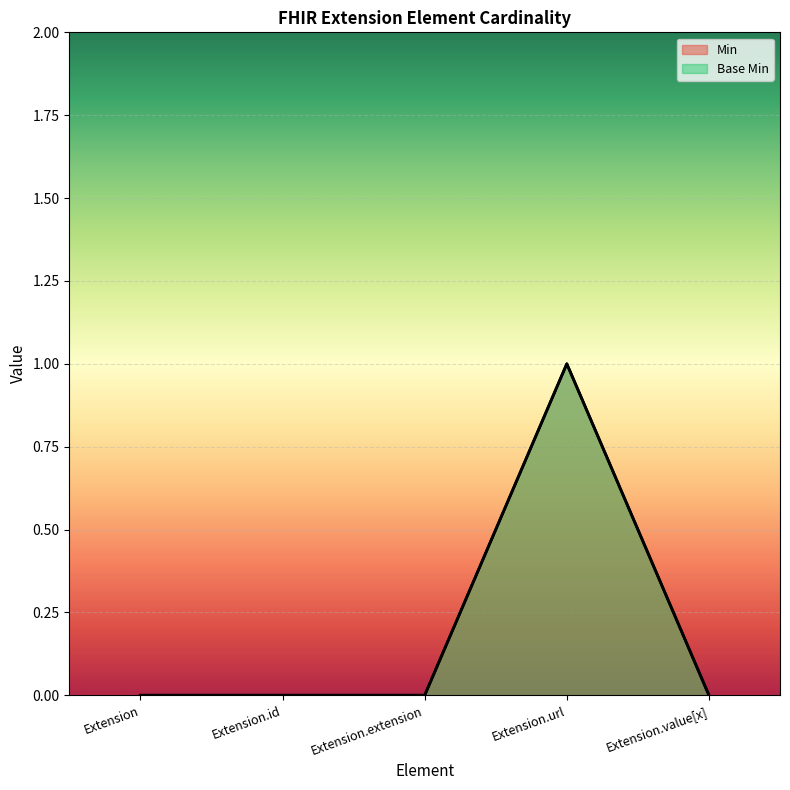

Count the number of categories in the chart.

5